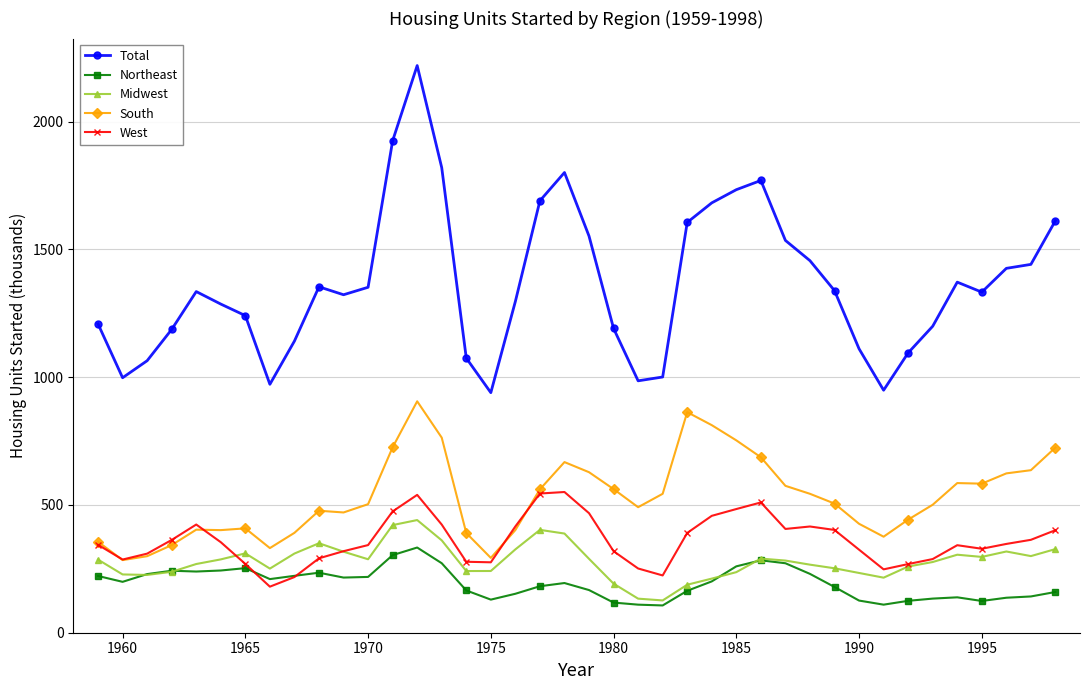

What is the highest value of the Midwest series?

440.8